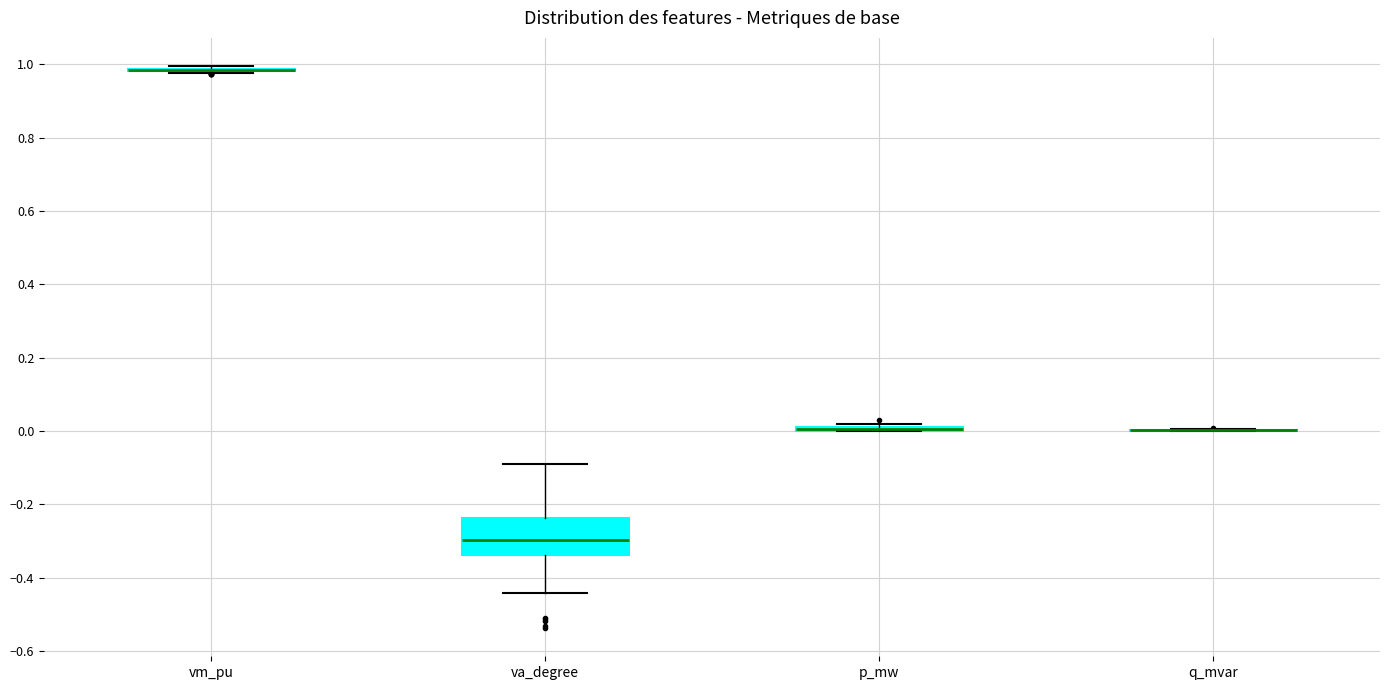

Which box is the tallest, from its lower edge to its upper edge?

va_degree